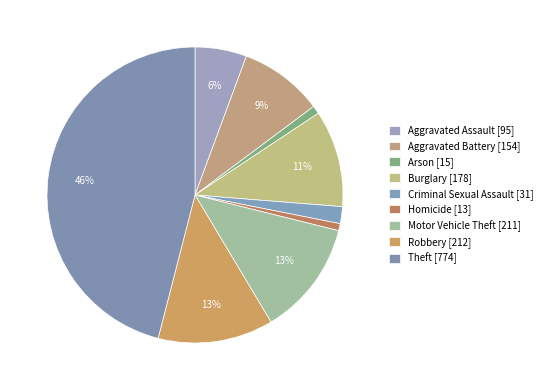

Count the number of slices in the pie.

9